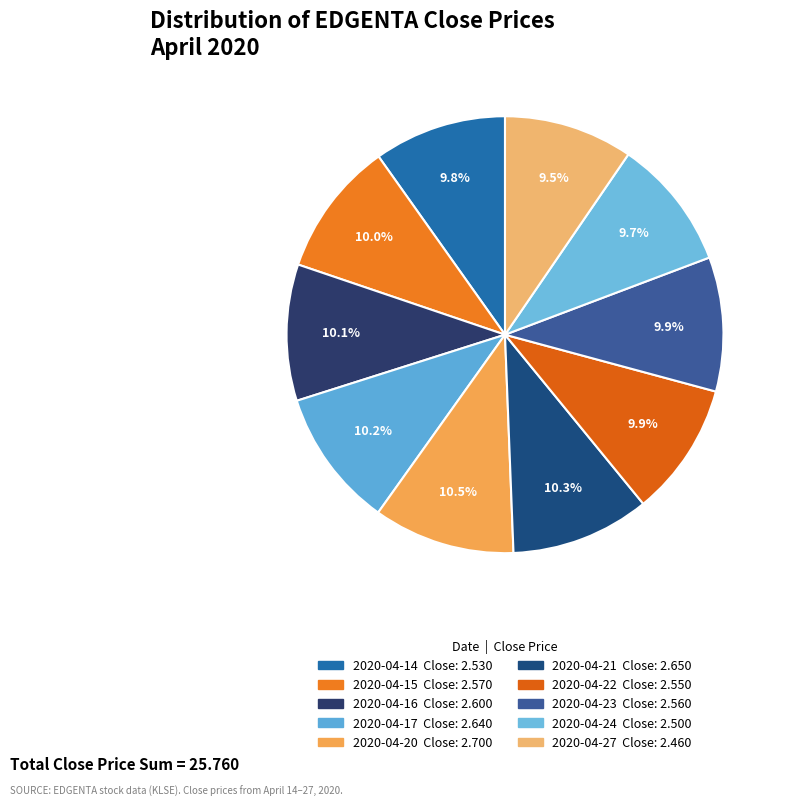

To the nearest percent, what portion does 2020-04-16 represent?

10%